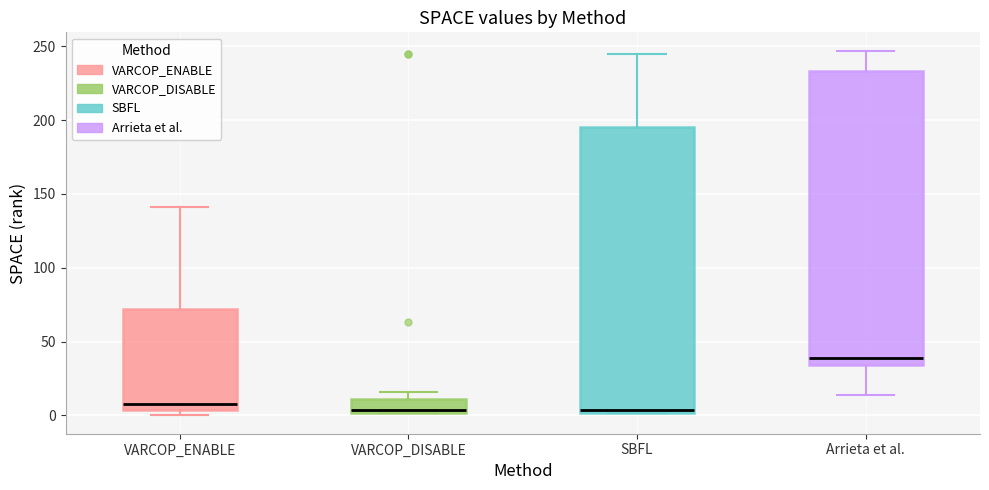

Reading left to right, transcribe this box plot: for each box, give where its median line is, the range the box spans, and where its two whiskers end, as read against the y-axis. The values are not printed on the chart, so give them approximately, as read against the axis.

VARCOP_ENABLE: median 10, box 5 to 70, whiskers 0 to 140
VARCOP_DISABLE: median 5, box 0 to 10, whiskers 0 to 15
SBFL: median 5, box 0 to 195, whiskers 0 to 245
Arrieta et al.: median 40, box 35 to 235, whiskers 15 to 245